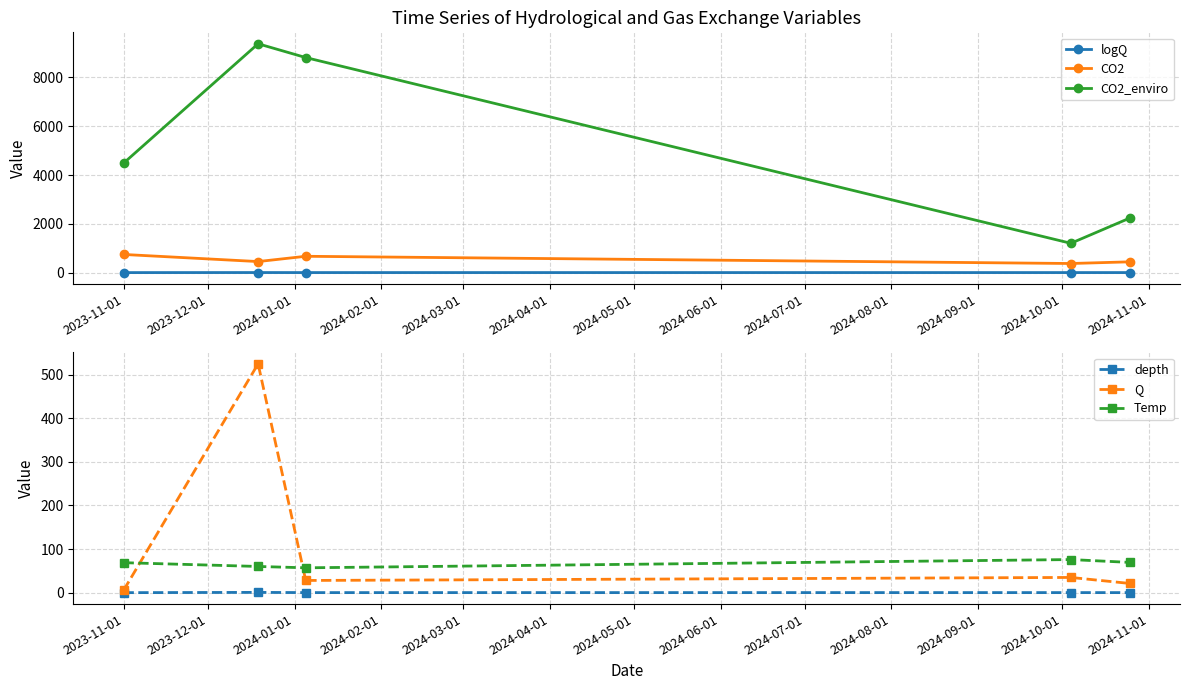

Which series has the largest total across all categories?

CO2_enviro